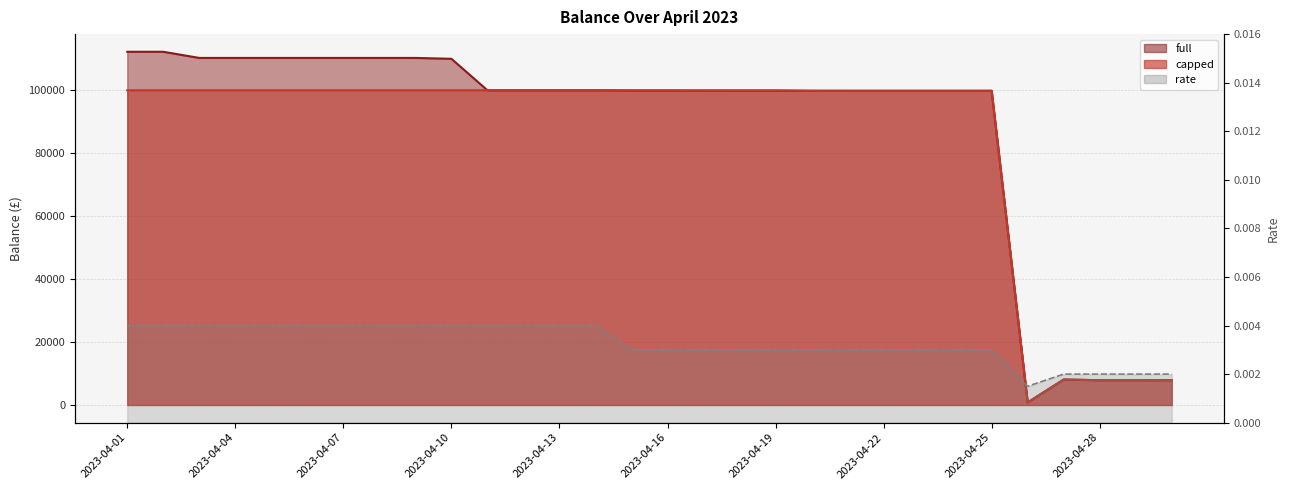

At how many categories does at least one series exceed 53832?

25